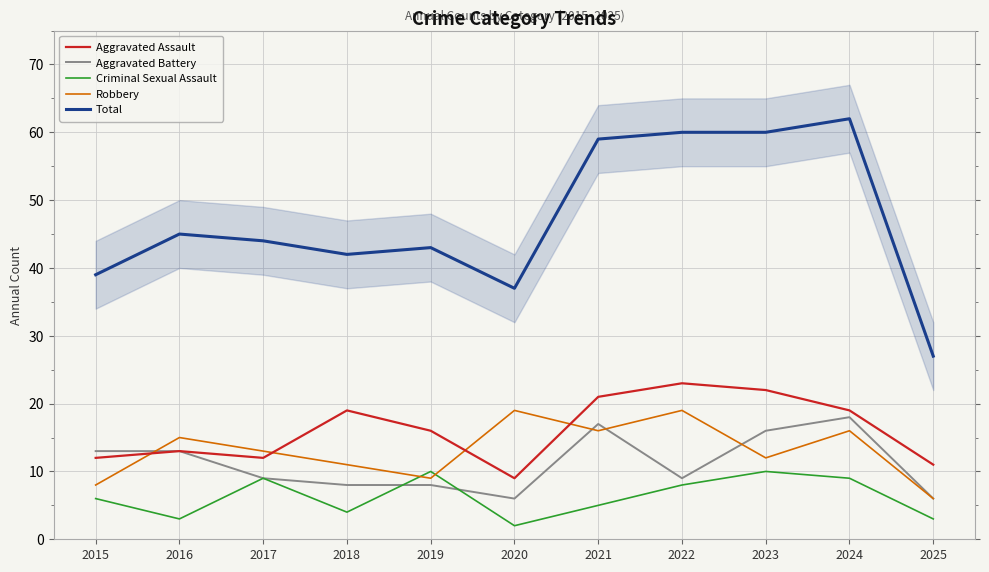

What is the sum of the Aggravated Battery values at 2021 and 2018?

25